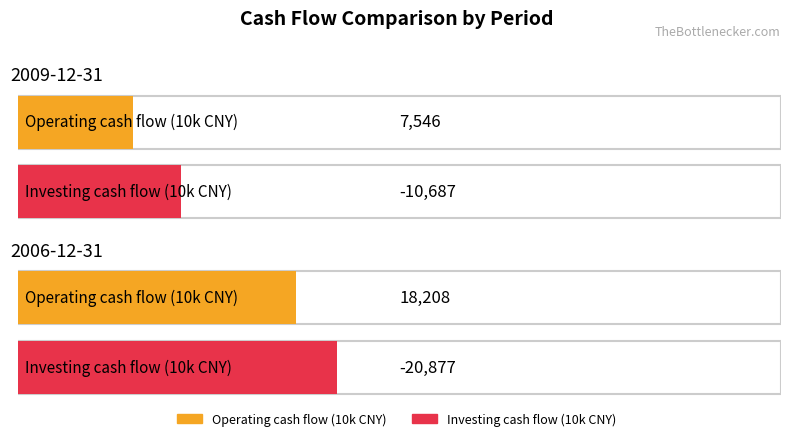

How many distinct data groups are displayed?

2